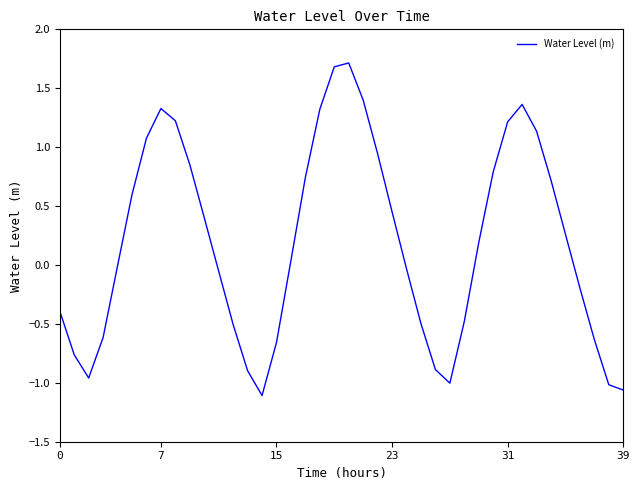

How many interior local peaks (higher than both neighbors) does the data have?

3